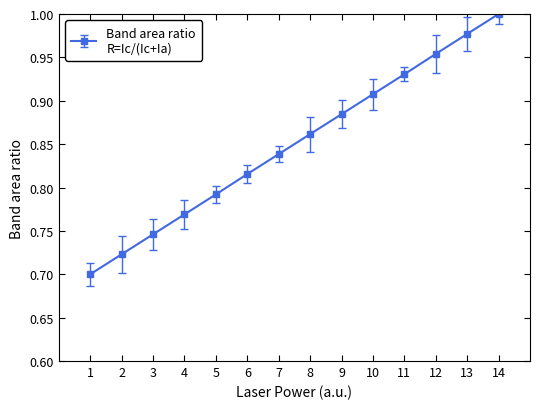

List the labels in order of value, smallest first.

1, 2, 3, 4, 5, 6, 7, 8, 9, 10, 11, 12, 13, 14